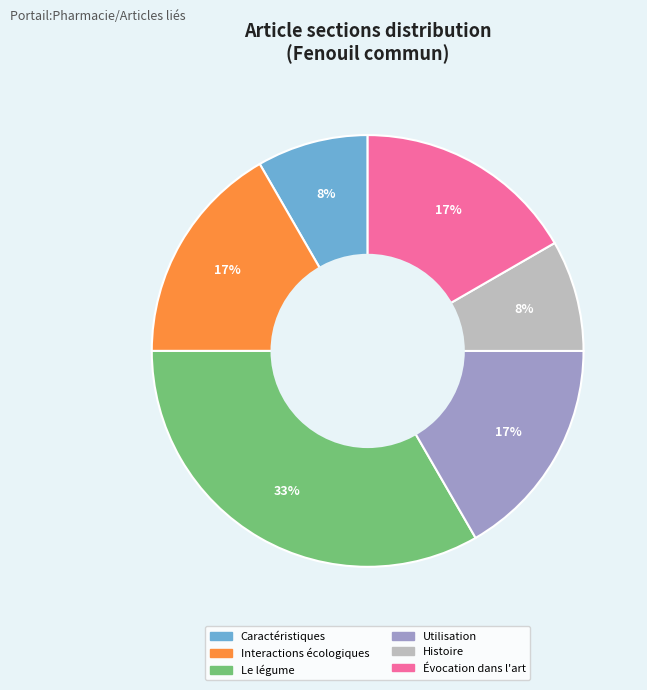

To the nearest percent, what percentage of the pie is Caractéristiques?

8%